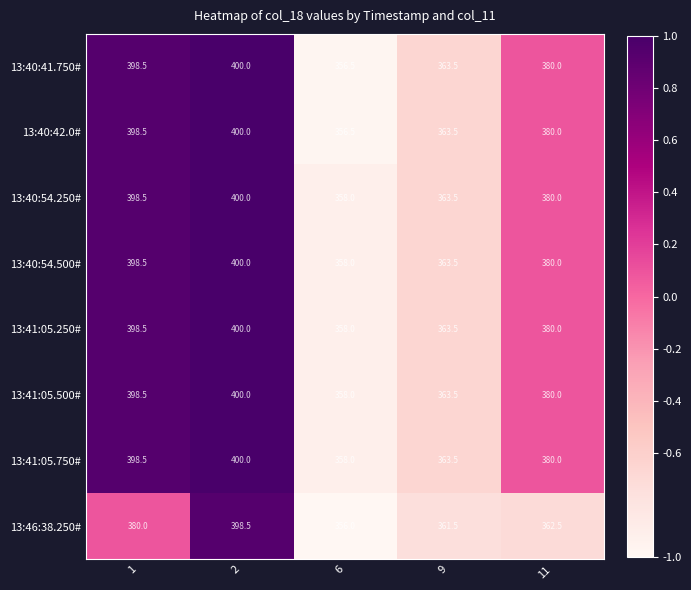

At which label is 13:40:41.750# closest to 378?

11